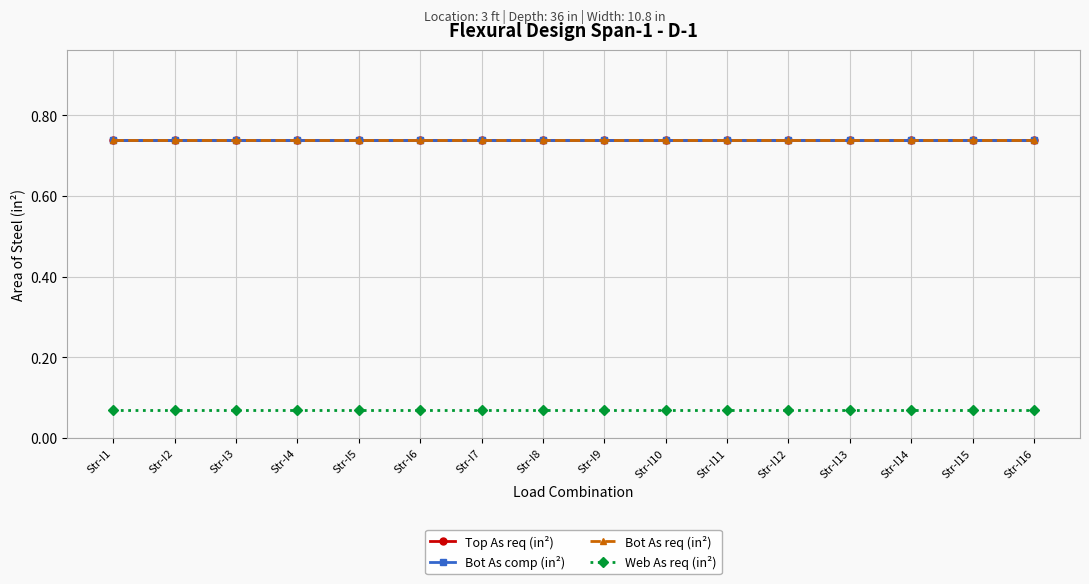

What is the sum of the Bot As comp (in²) values at Str-I1 and Str-I12?

1.5